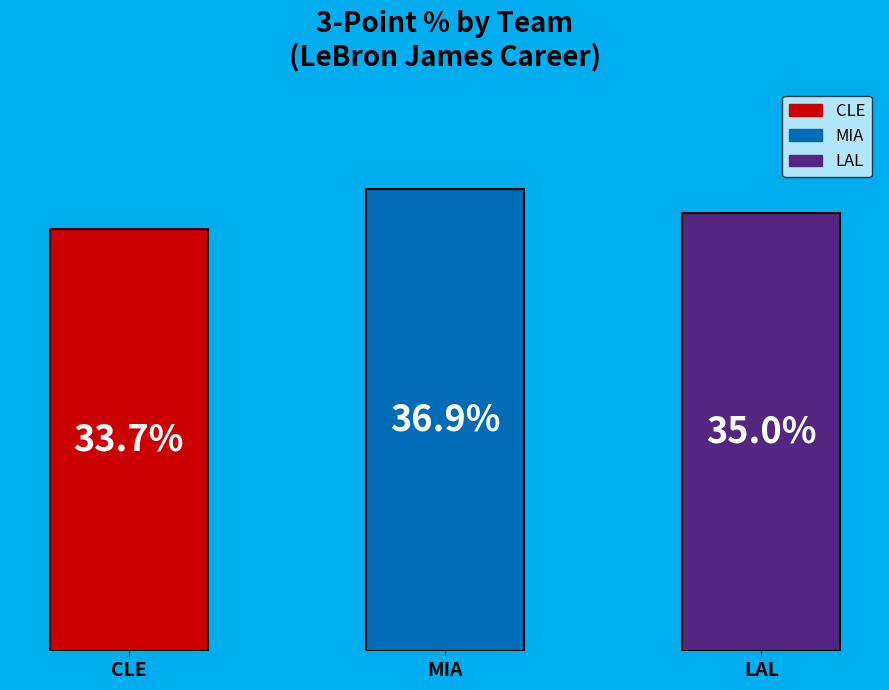

Which has a higher value, MIA or LAL?

MIA